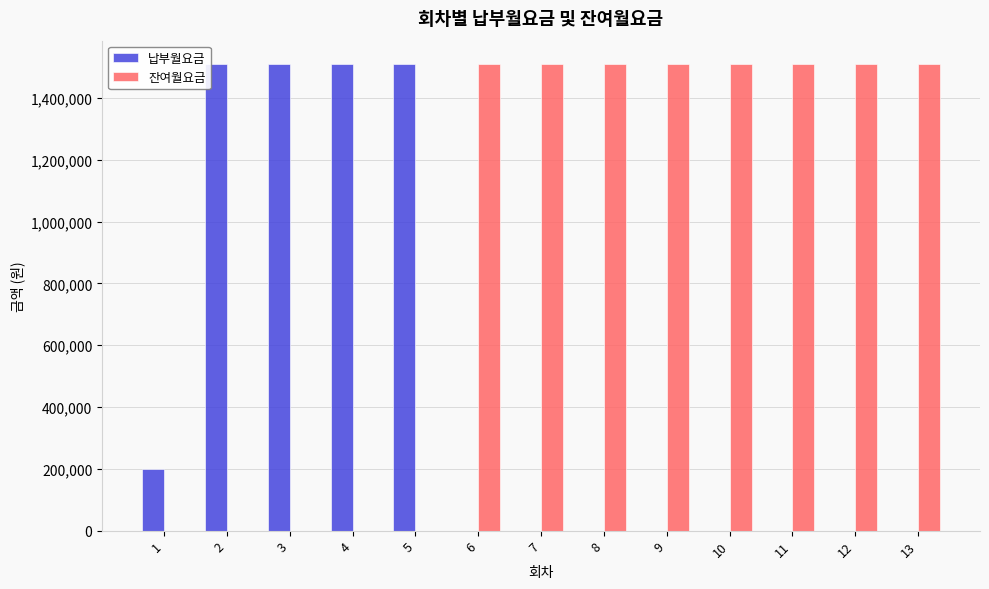

Reading right to left, extract all data points from this chart.

납부월요금: 13=0	12=0	11=0	10=0	9=0	8=0	7=0	6=0	5=1510067	4=1510067	3=1510067	2=1510067	1=198584
잔여월요금: 13=1510067	12=1510067	11=1510067	10=1510067	9=1510067	8=1510067	7=1510067	6=1510067	5=0	4=0	3=0	2=0	1=0